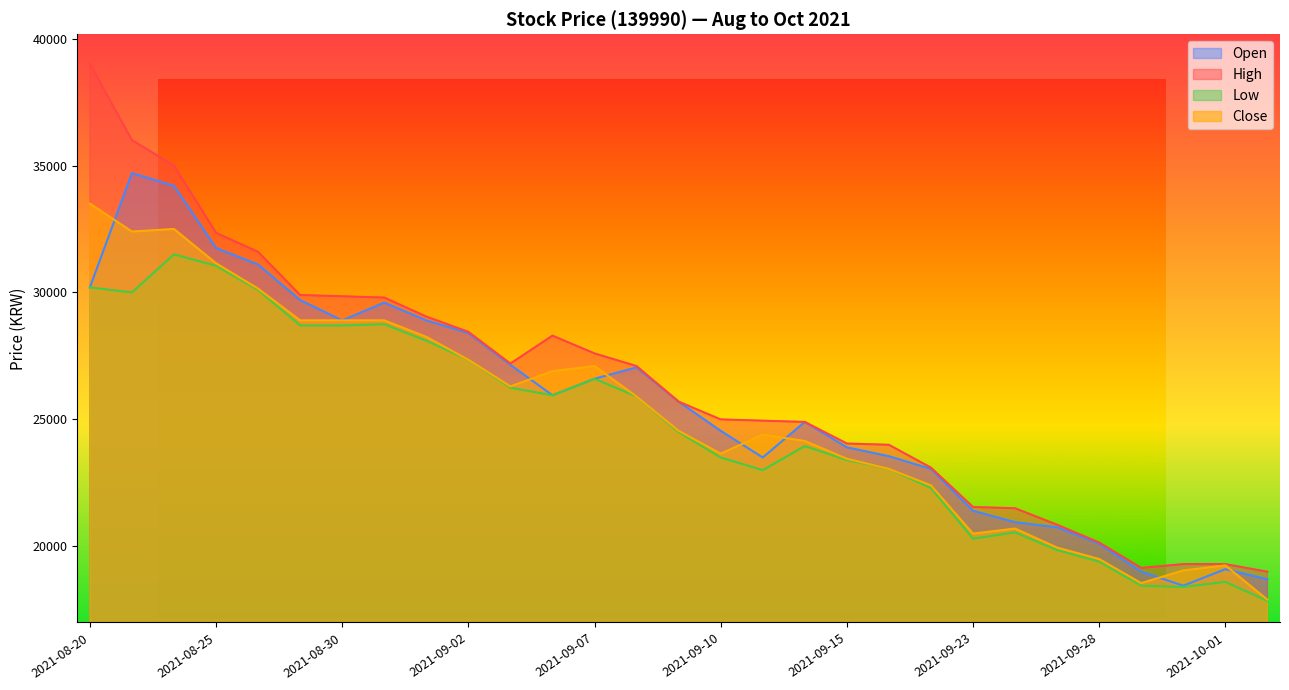

How many distinct data groups are displayed?

4